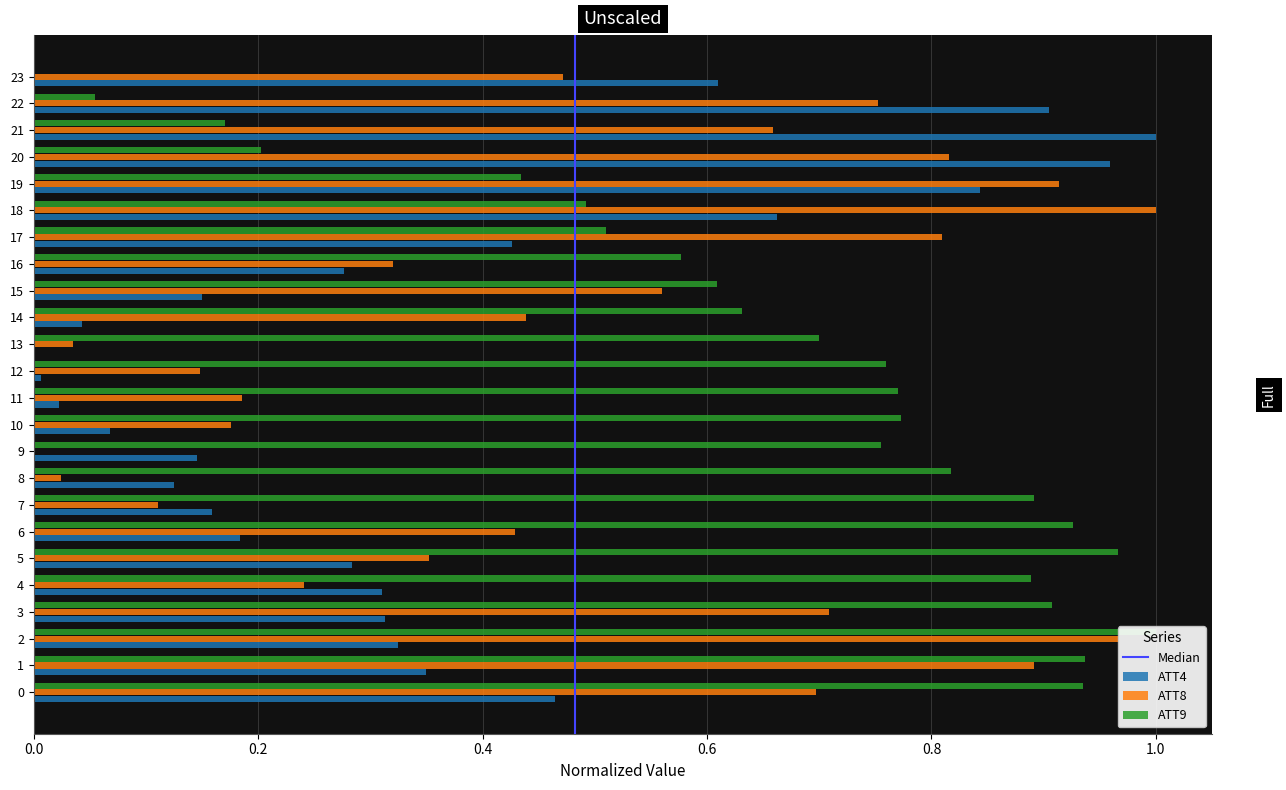

Which series changed the most between 3 and 6?

ATT8